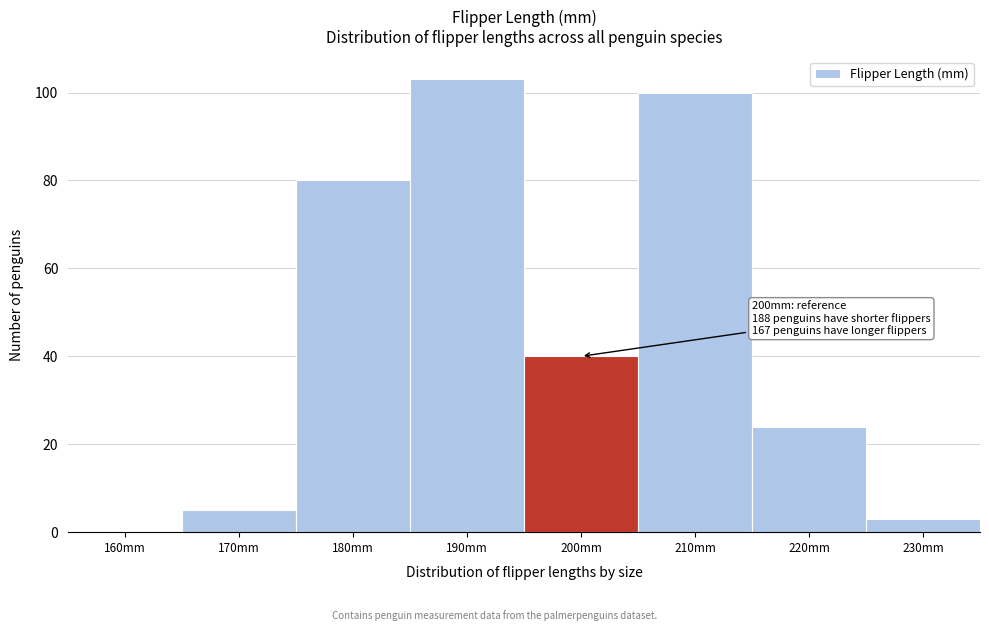

Reading left to right, transcribe all the data shown in this chart.

160mm=0	170mm=5	180mm=80	190mm=103	200mm=40	210mm=100	220mm=24	230mm=3